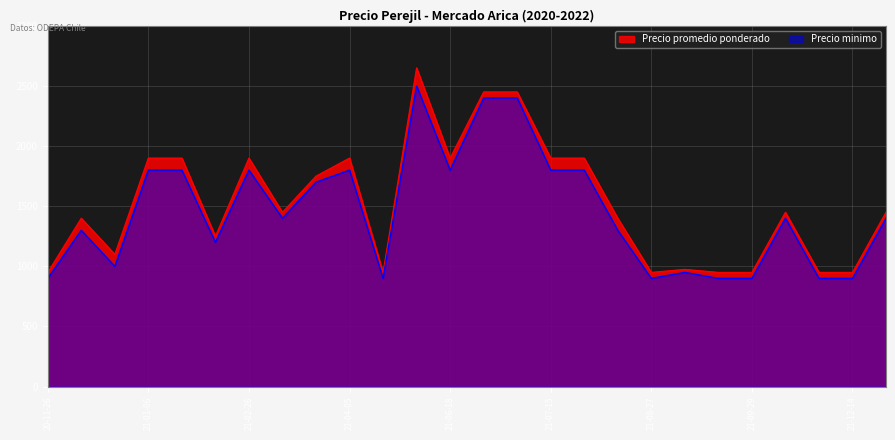

What is the smallest value displayed?

900